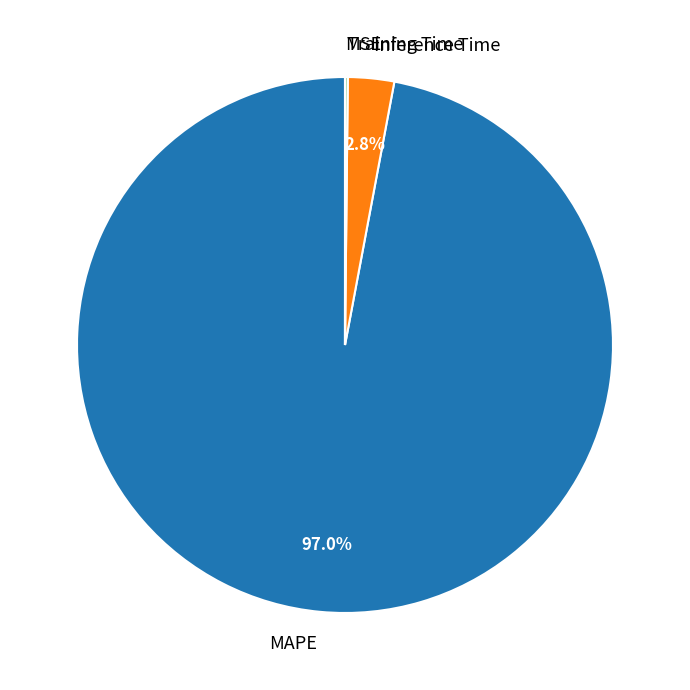

What is the largest slice in the pie chart?

MAPE